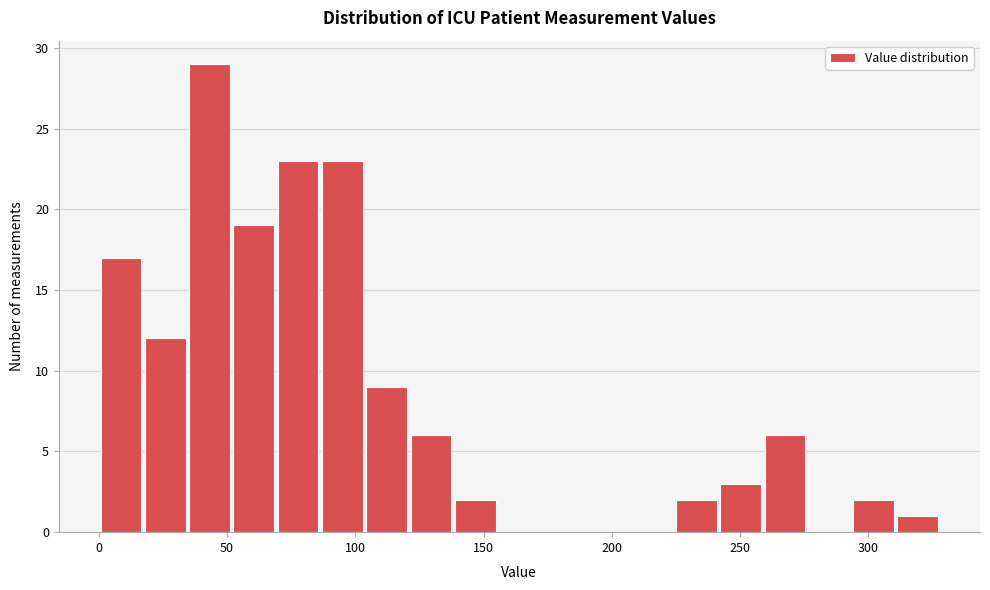

Read against the x-axis, roughly where is the centre of the tallest bar?

45